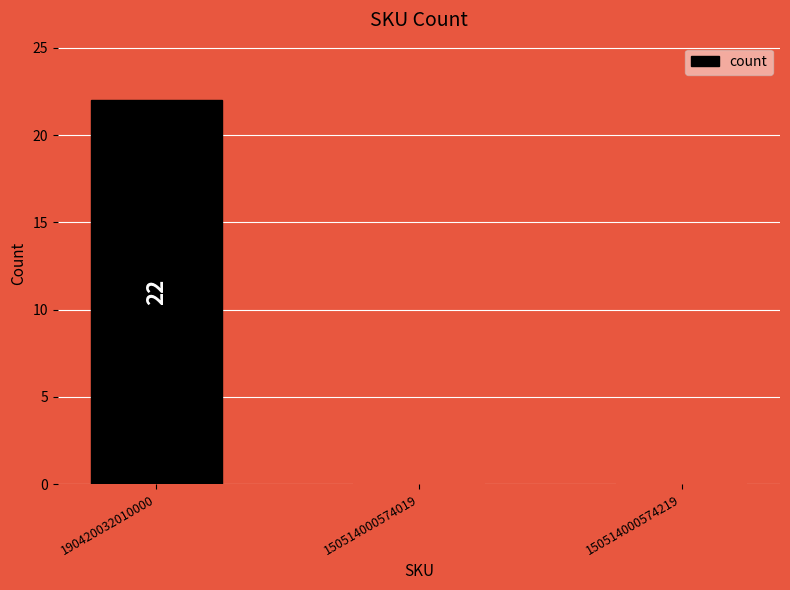

What is the minimum value shown in the chart?

1